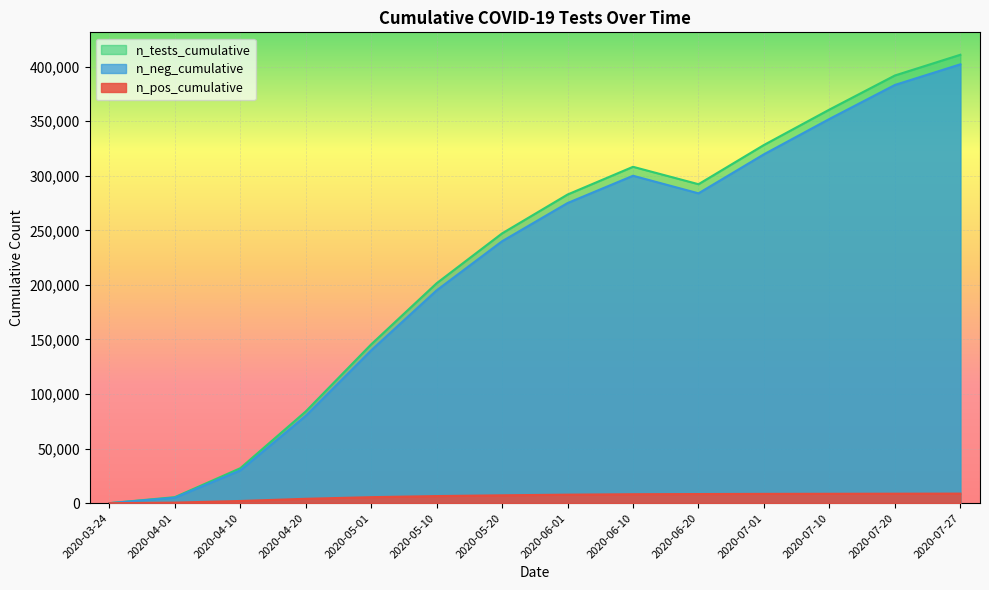

What is the highest value of the n_pos_cumulative series?

8759